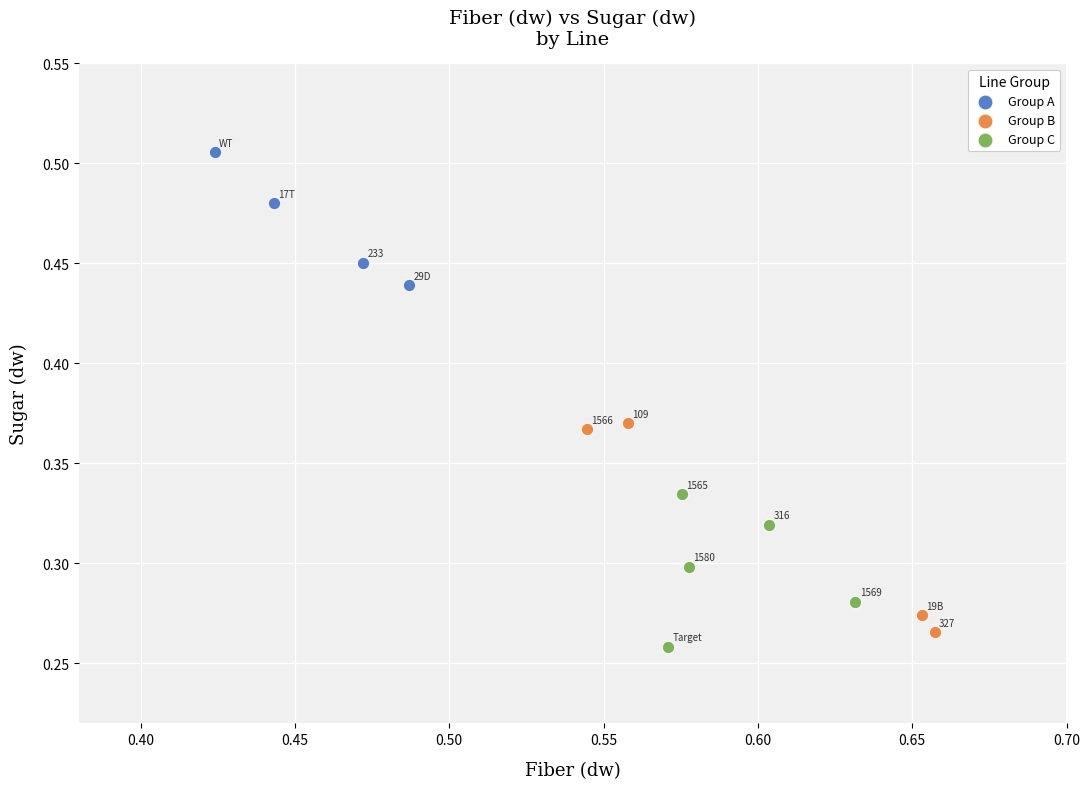

Which series has the largest Y range (max minus min)?

Group B